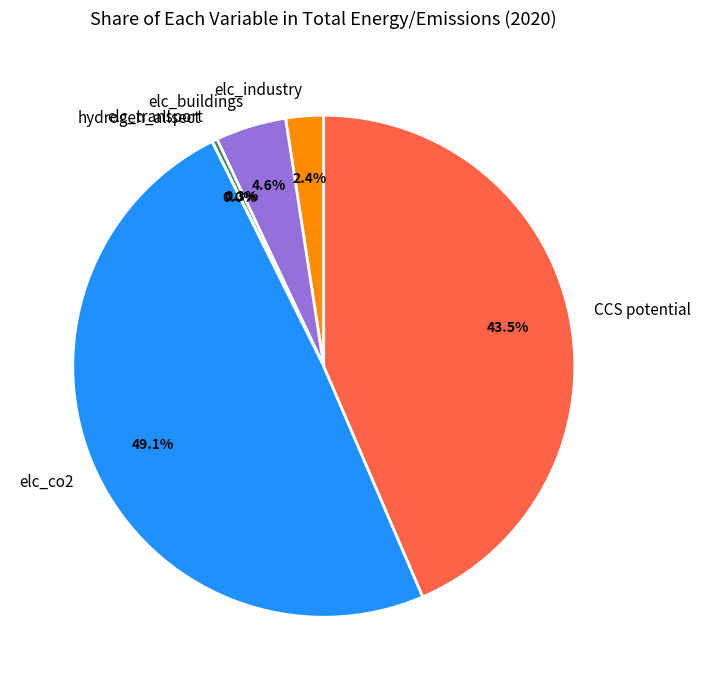

Is there any slice that represents more than half of the pie?

No